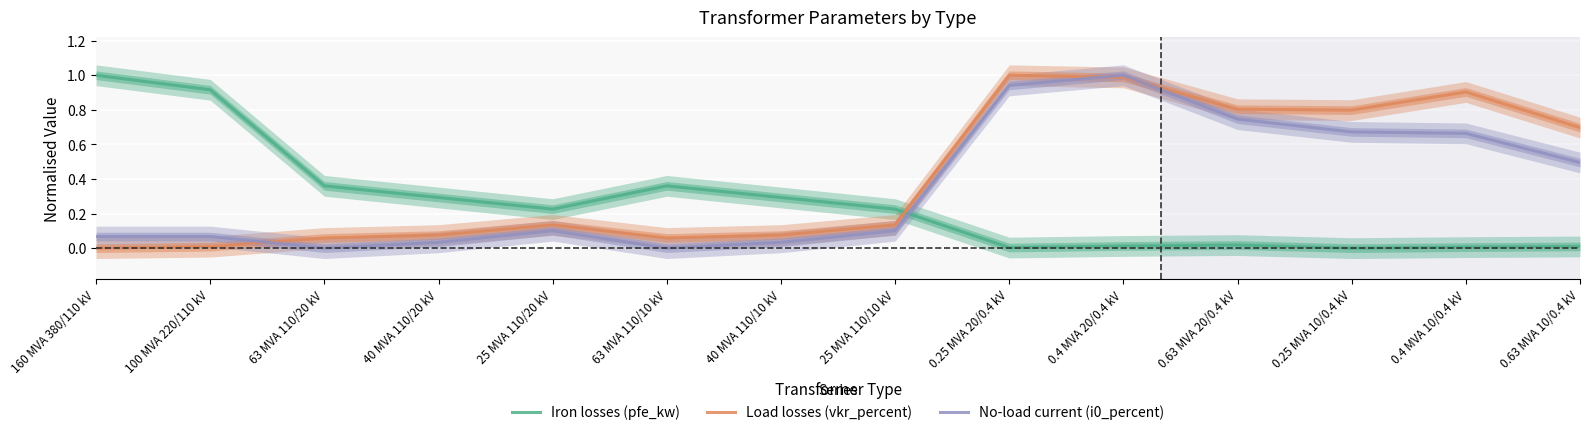

What is the difference between the Iron losses (pfe_kw) values at 25 MVA 110/20 kV and 0.4 MVA 10/0.4 kV?

0.2